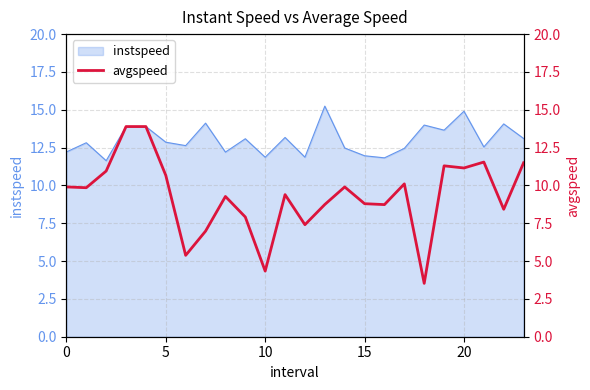

The value of instspeed at 15 is 12.0. True or false?

True